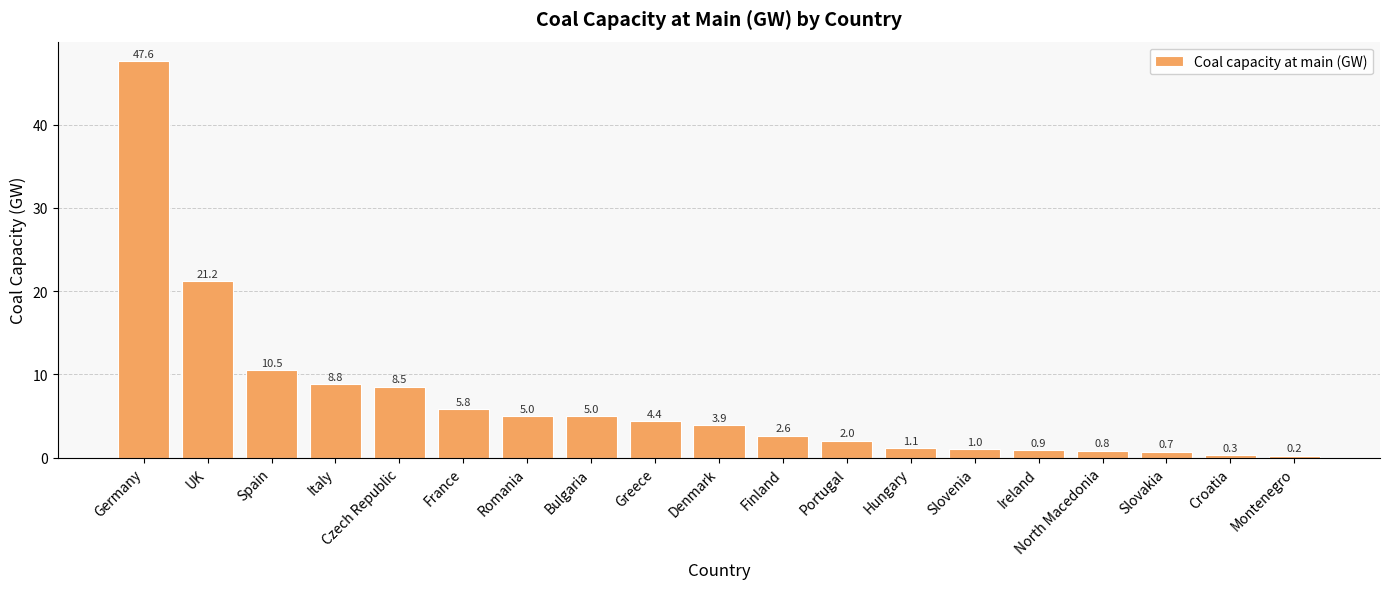

What is the sum of the values at Czech Republic and Spain?

19.0